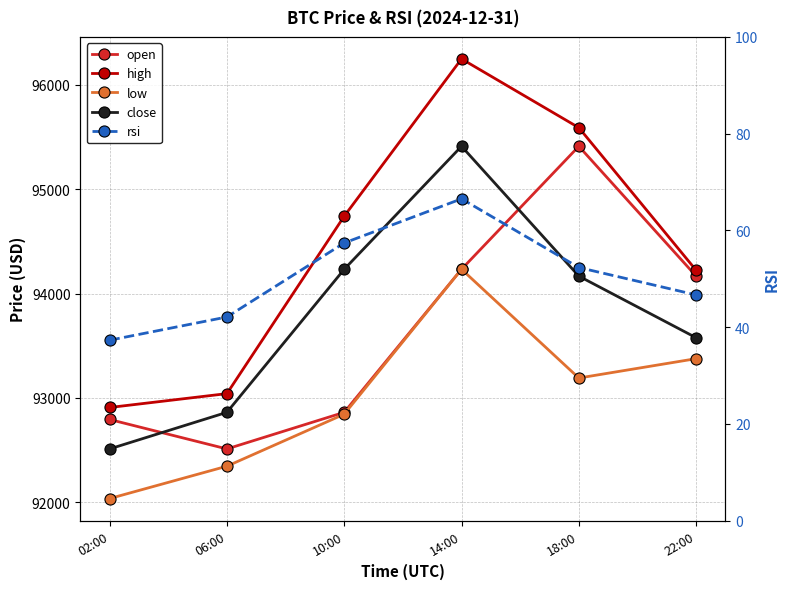

How many data points in rsi are above 52?

3